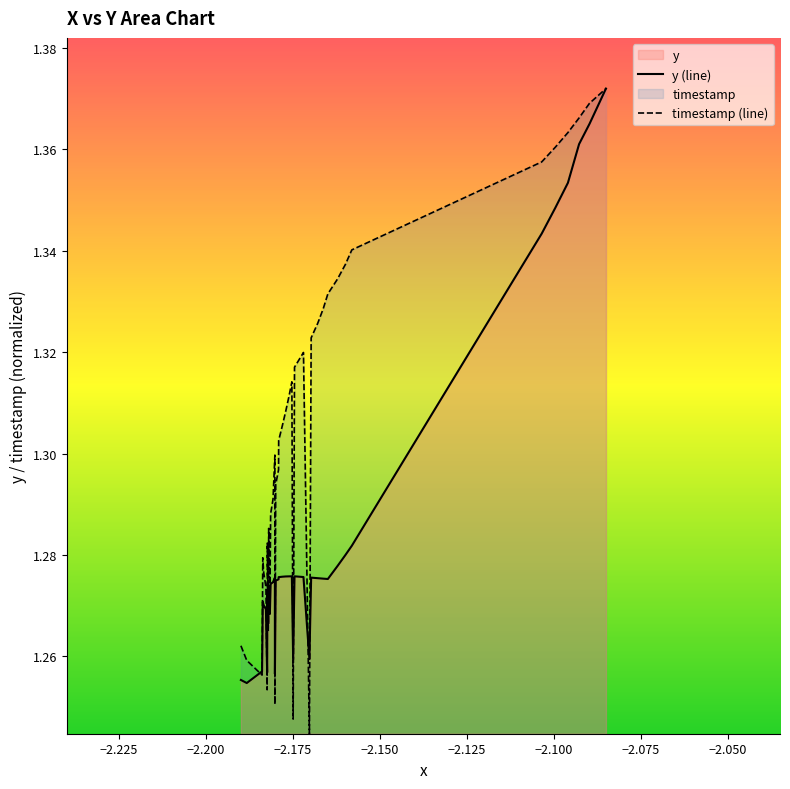

List the series in order of their overall mean, lowest first.

y (line), timestamp (line)